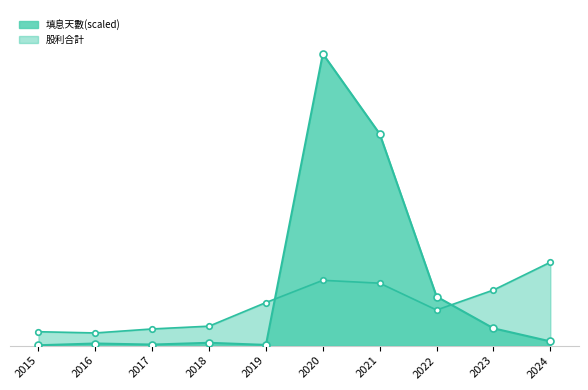

True or false: 填息天數 and 股利合計 cross at least once.

True